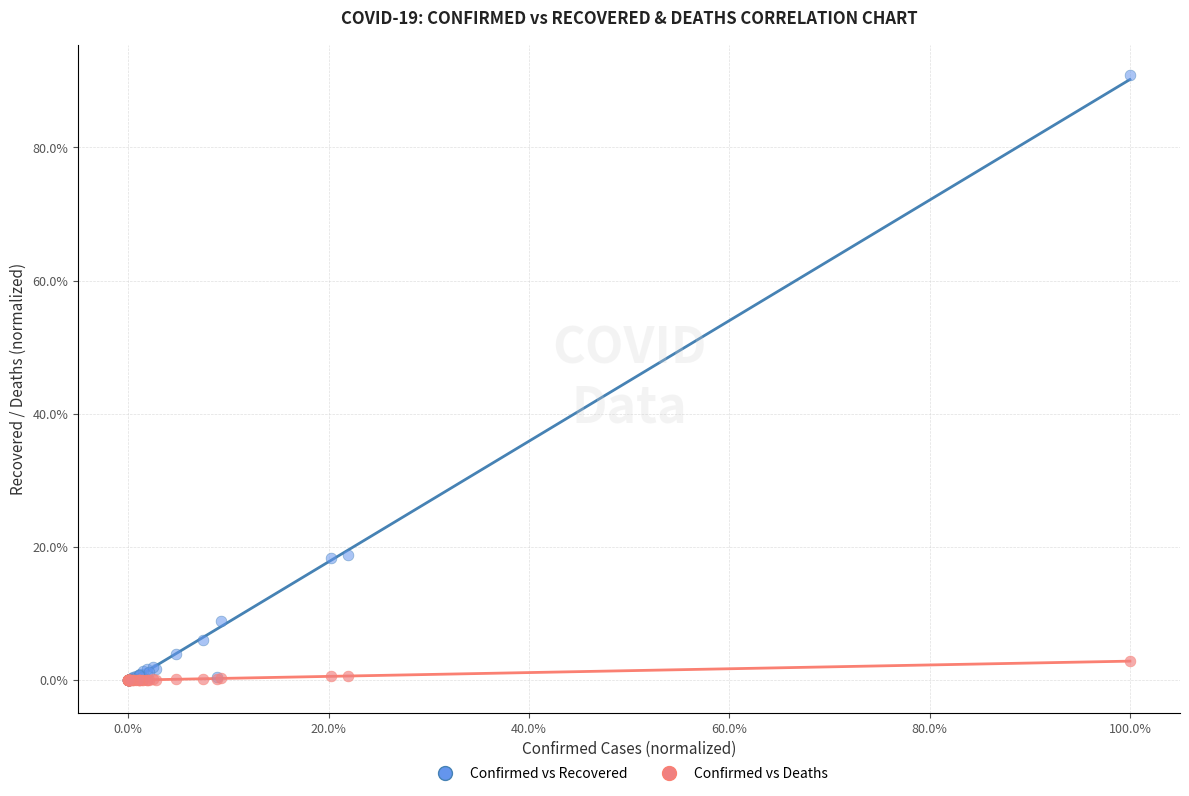

Which series reaches the maximum Y coordinate?

Confirmed vs Recovered